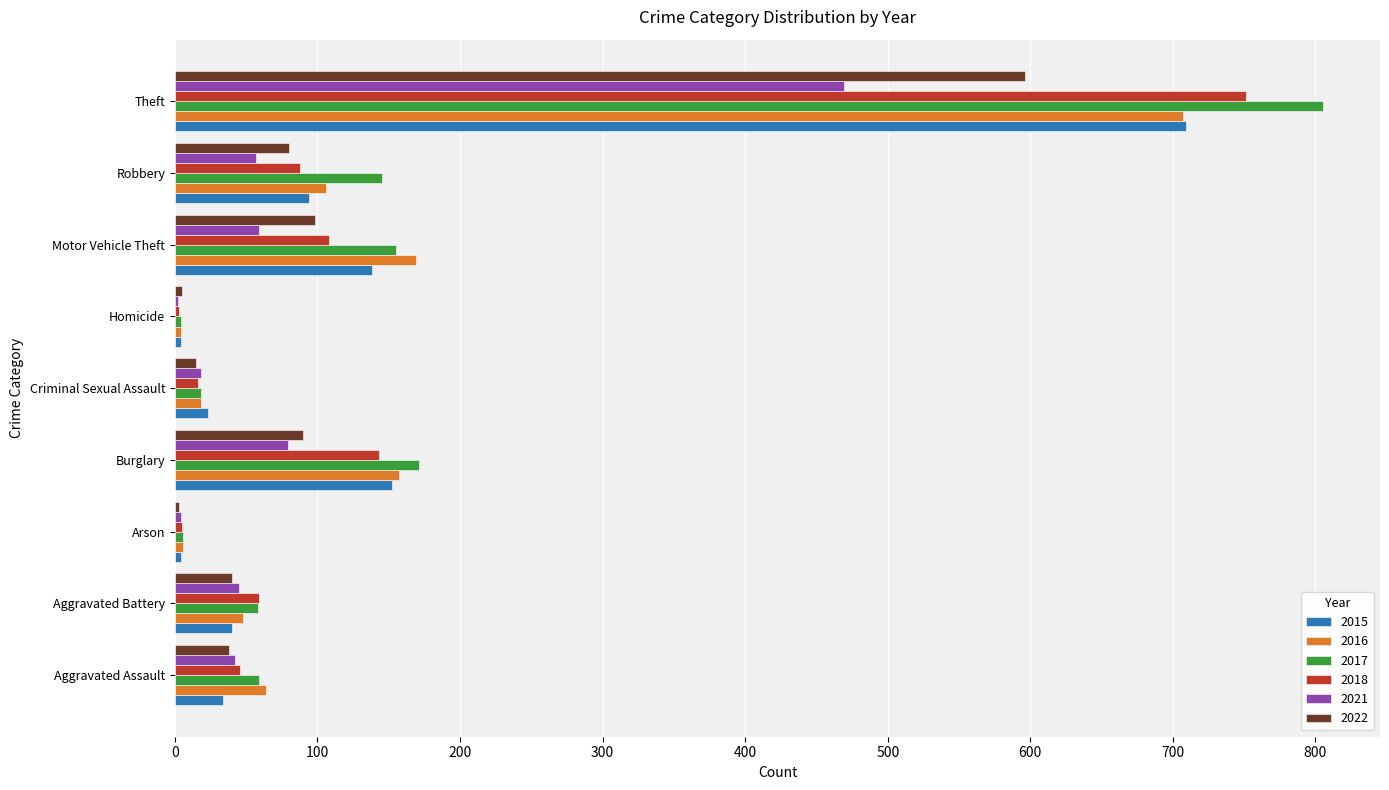

Where is 2021 nearest to the value 235?

Burglary